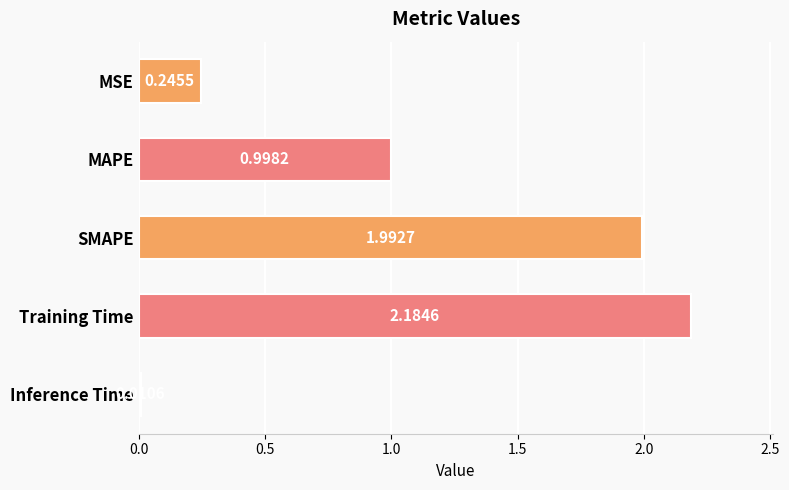

What is the label of the 3rd bar from the top?

SMAPE